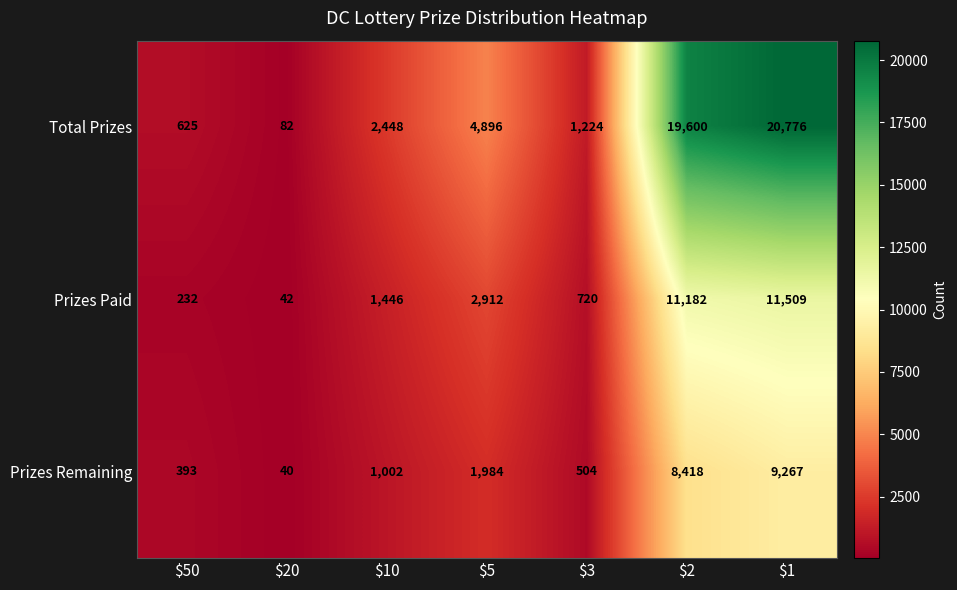

At which category does the chart reach its minimum across all series?

$20